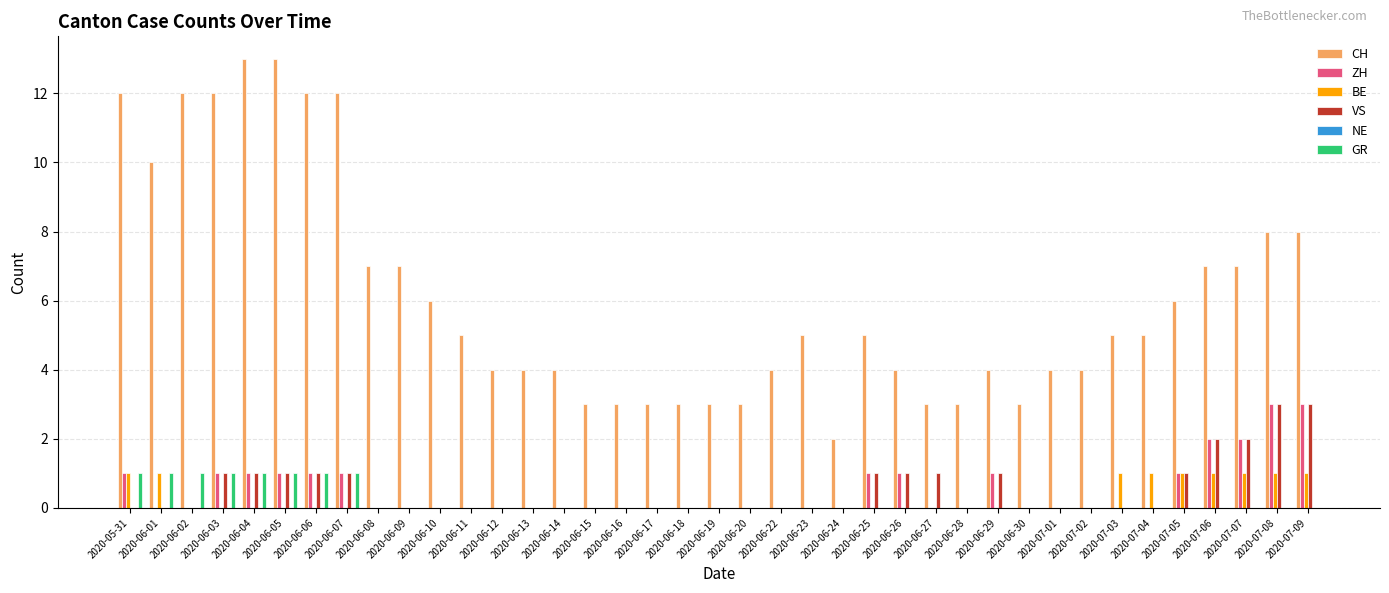

What is the sum of all ZH values?

20